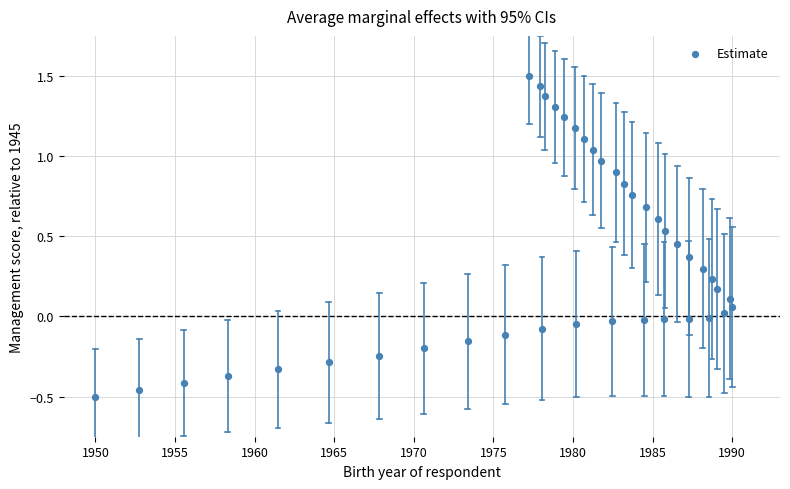

What is the range of X values (max minus min)?

40.0